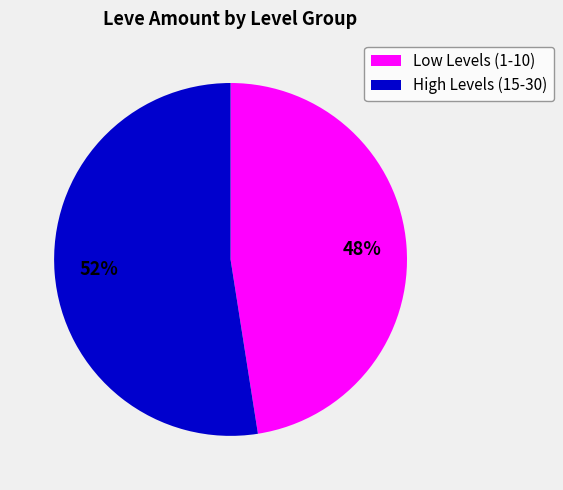

To the nearest percent, what is the average slice percentage?

50%